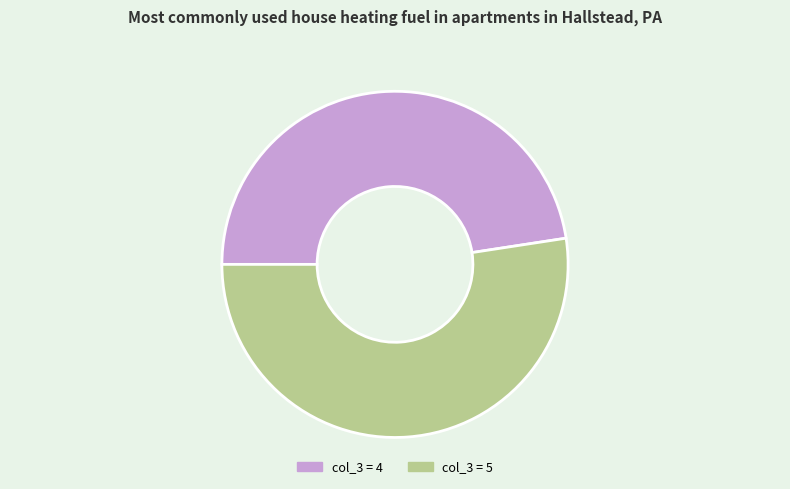

How many slices are in this pie chart?

2